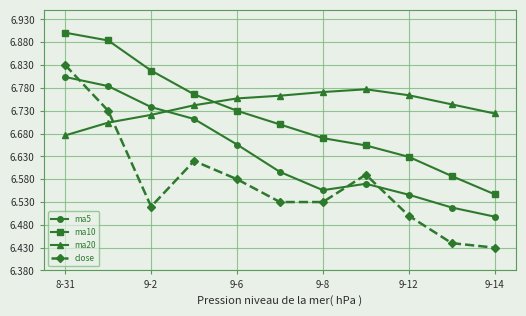

How many data points does each series have?

11